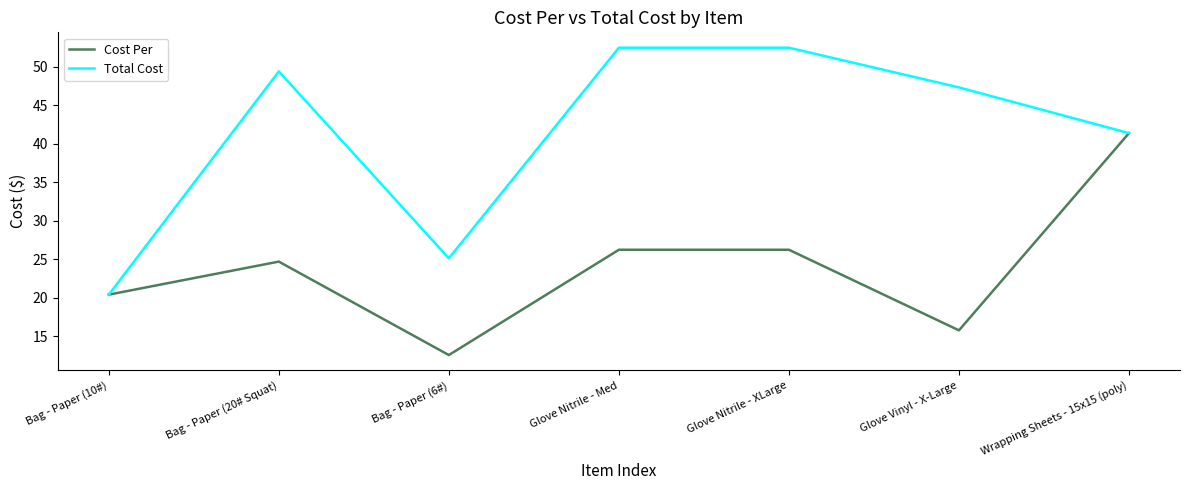

What position from the left is Bag - Paper (6#)?

3